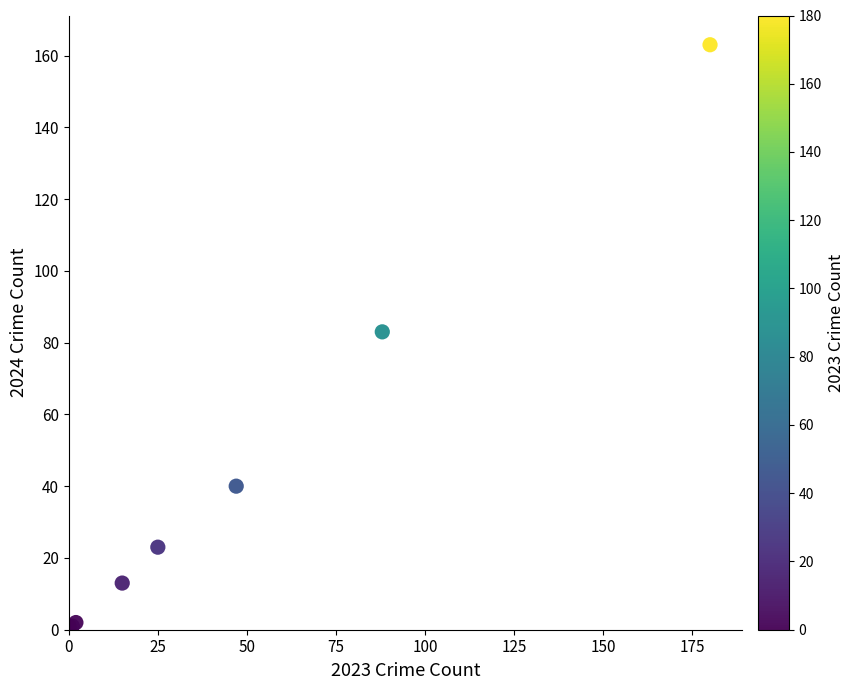

What Y value in the scatter plot is closest to 81?

83